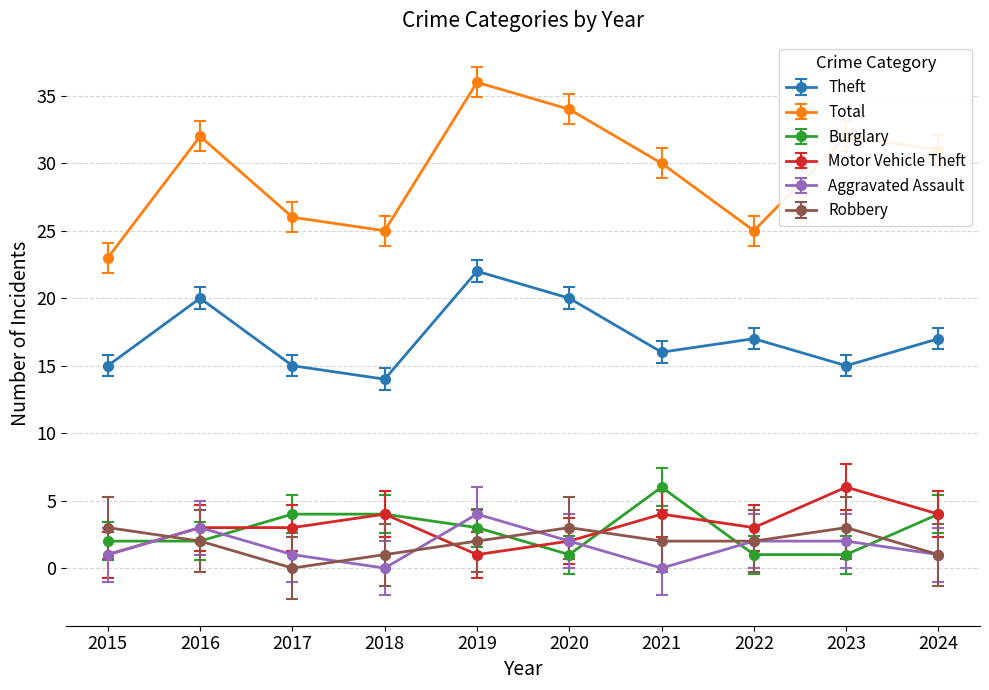

What value does the Motor Vehicle Theft series have at 2017?

3